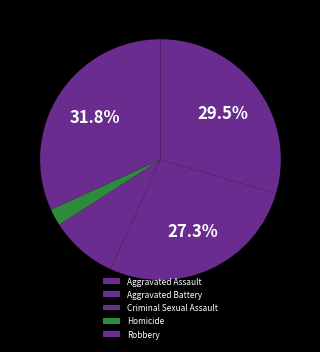

Does any single category account for the majority?

No